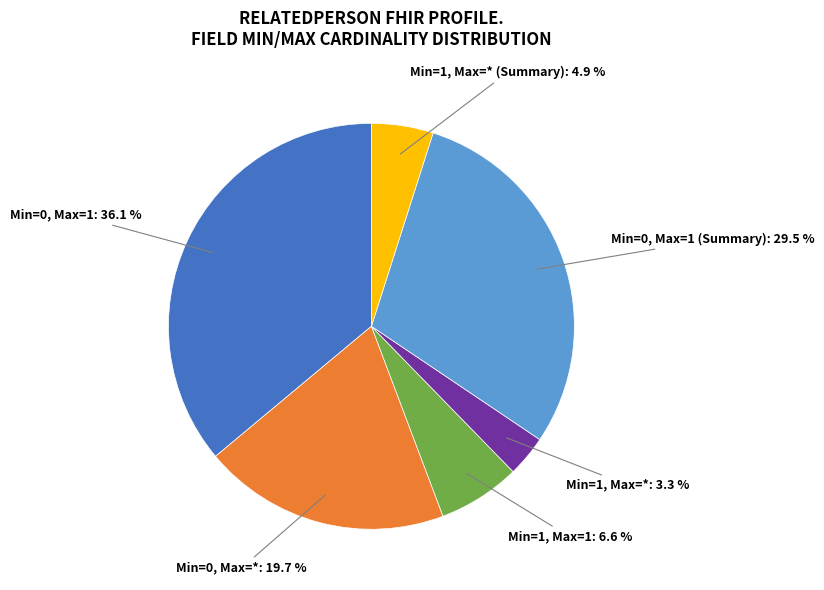

What is the largest slice in the pie chart?

Min=0, Max=1